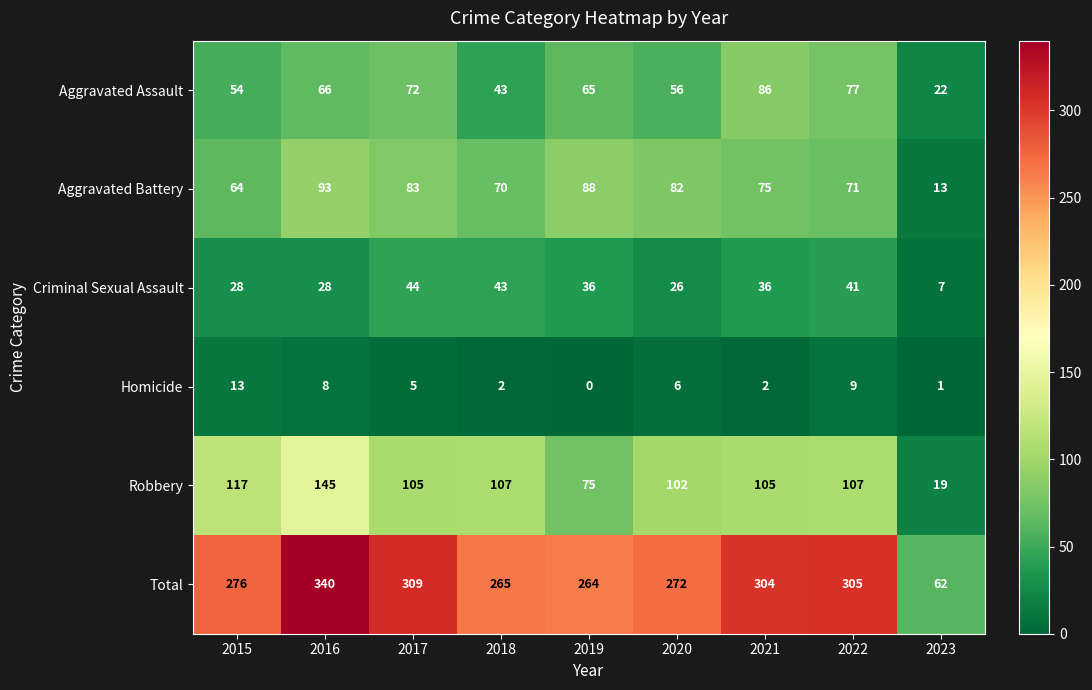

Is the value of Aggravated Battery at 2020 greater than the value of Homicide at 2022?

Yes